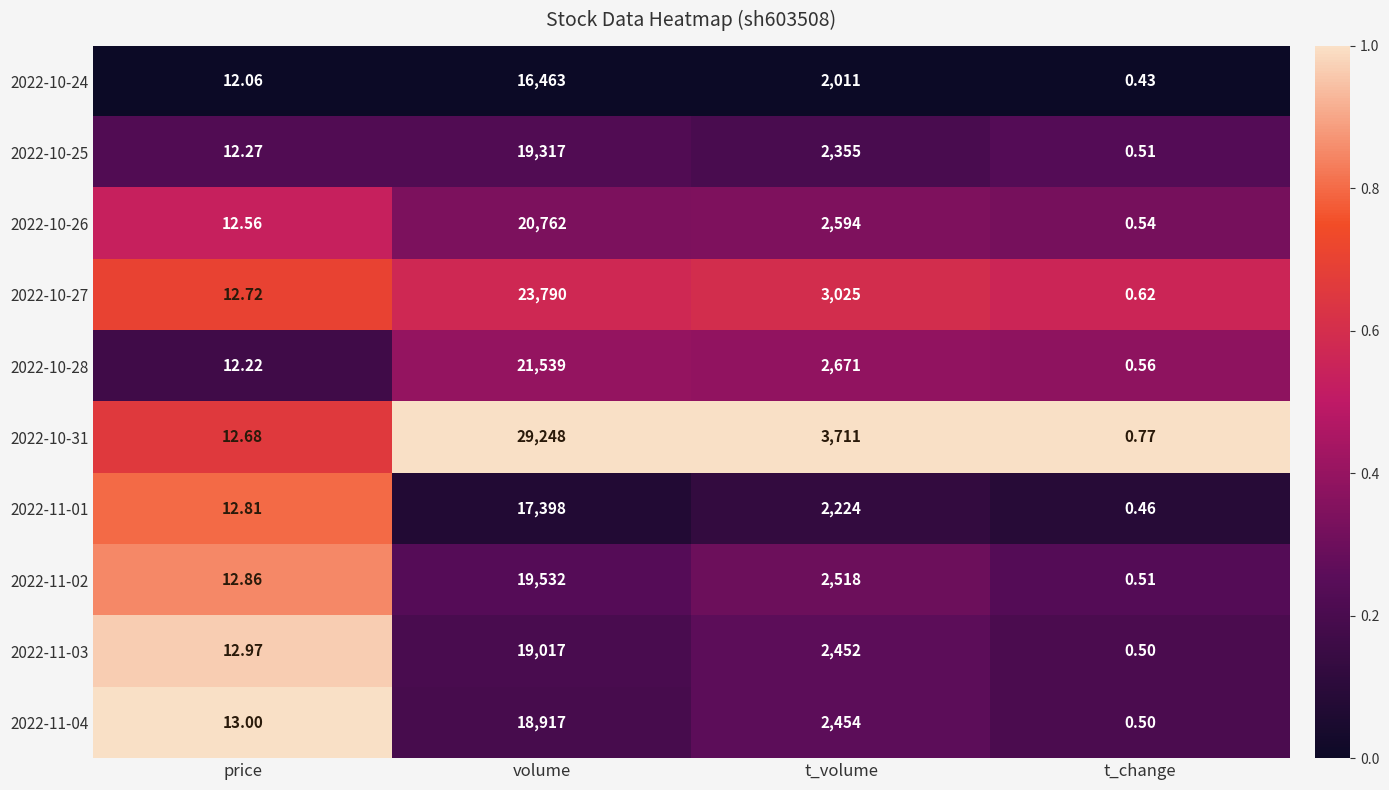

At which category is the sum across all series the highest?

volume